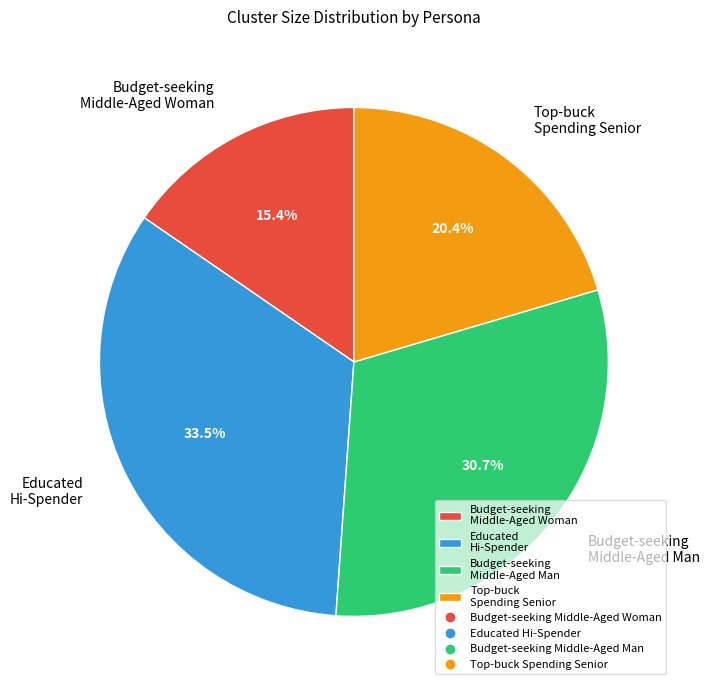

How many slices are in this pie chart?

4